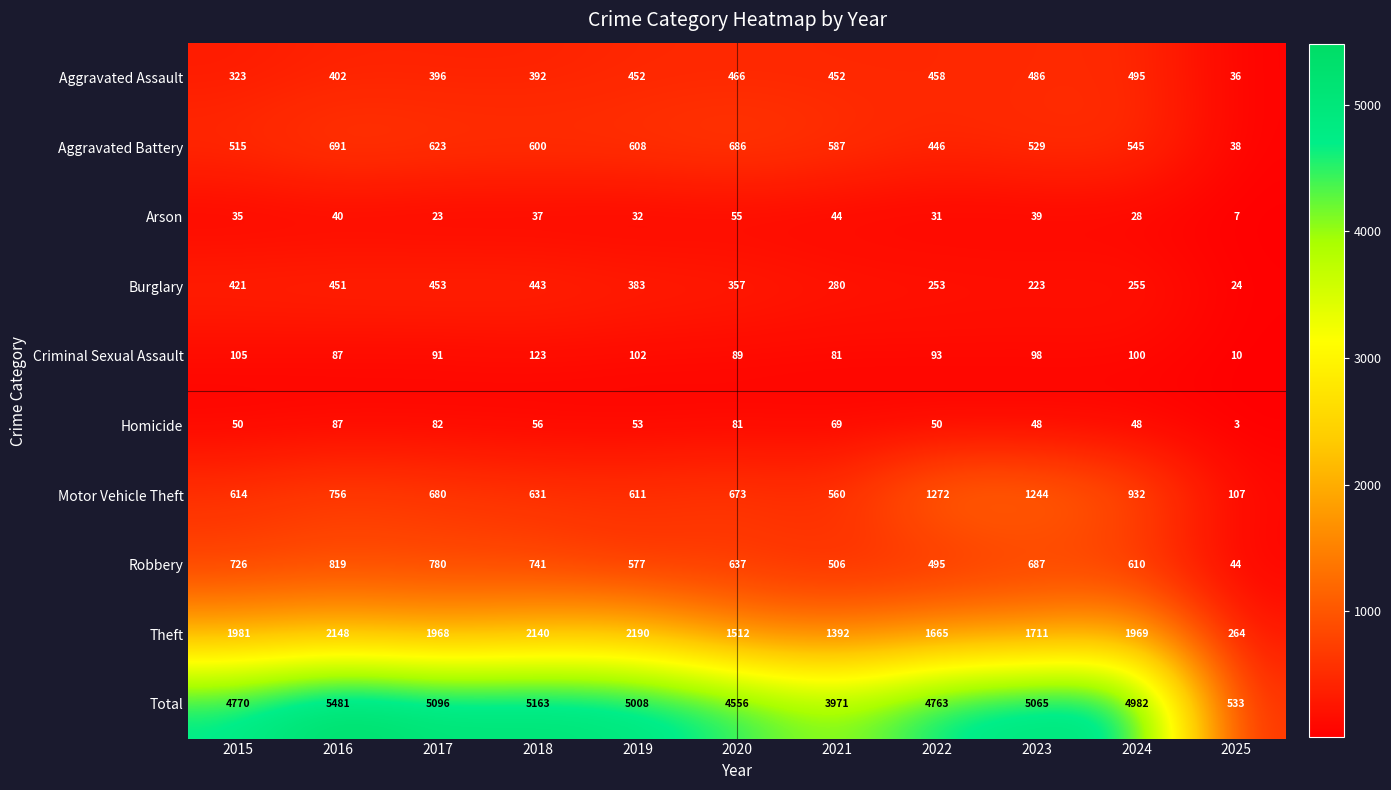

At which category does the chart reach its peak across all series?

2016